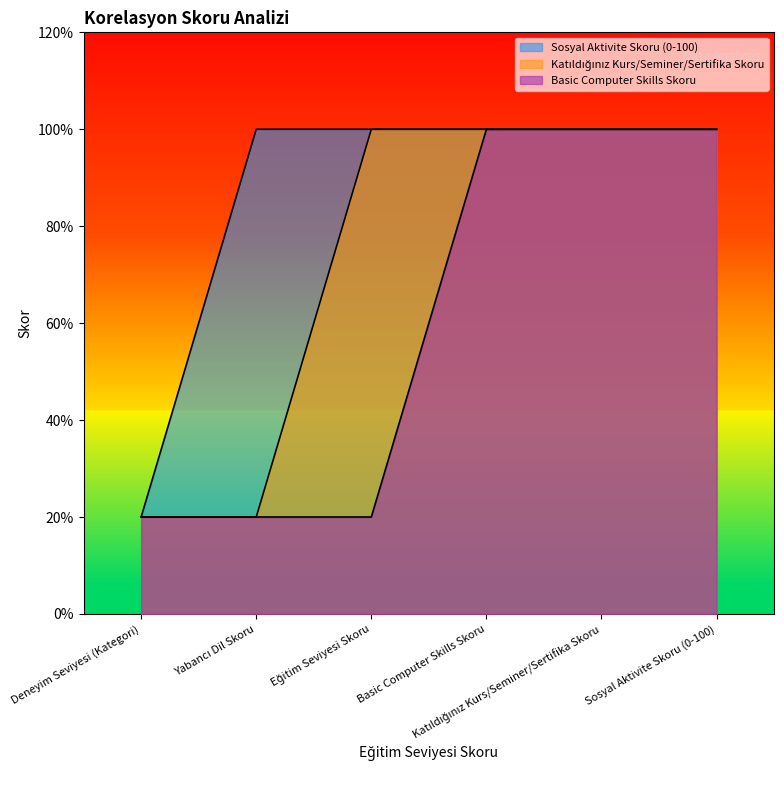

True or false: Basic Computer Skills Skoru and Sosyal Aktivite Skoru (0-100) intersect in this chart.

False